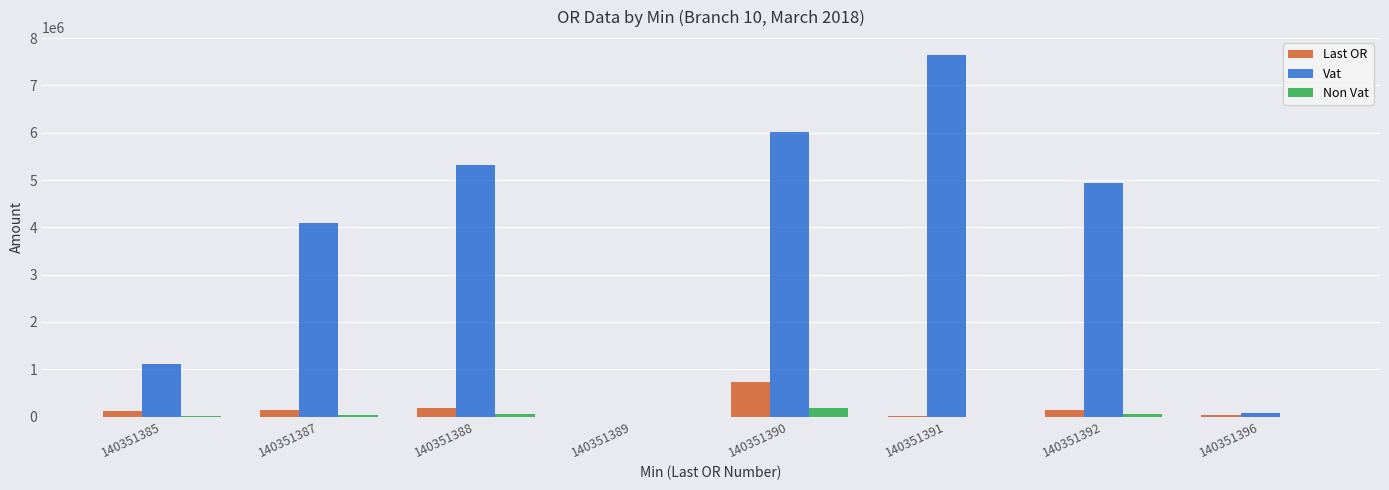

Where does the Vat series first go above 4931799?

140351388